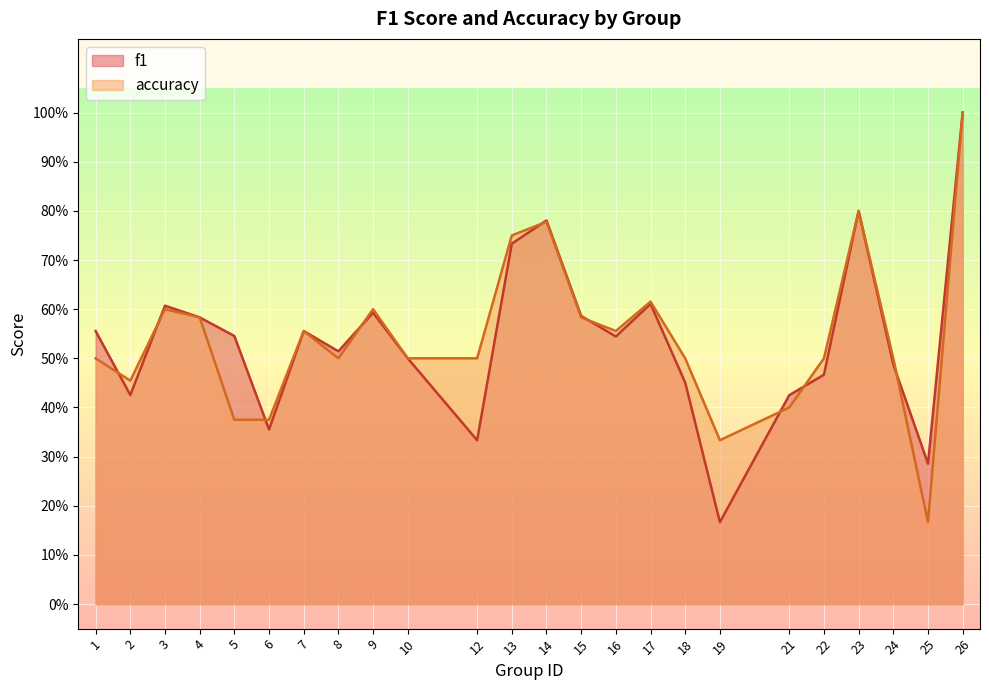

What are all the series names shown in the legend?

f1, accuracy